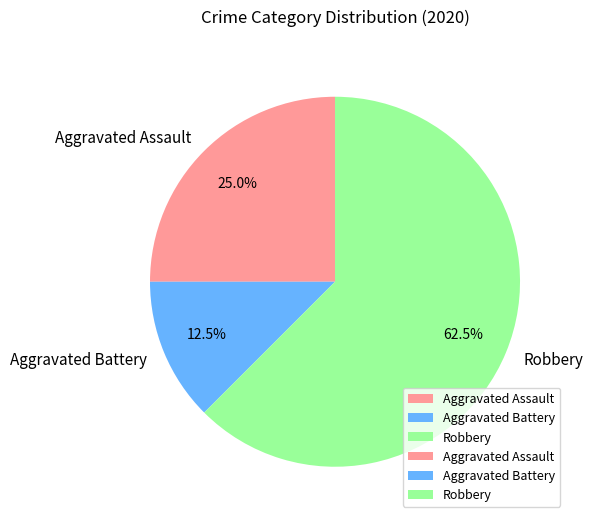

The Aggravated Assault slice represents 25% of the pie. True or false?

True